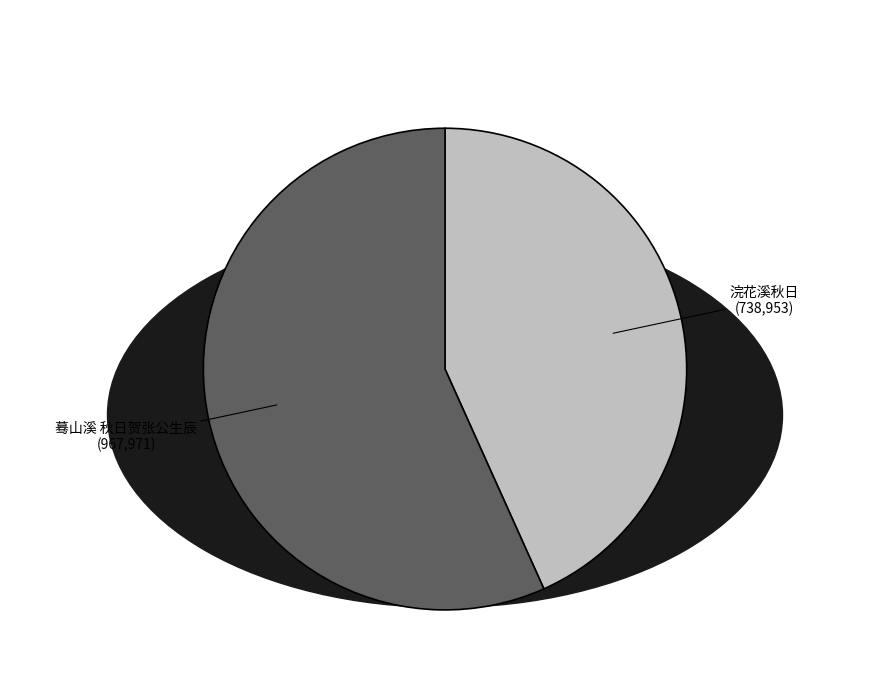

True or false: 浣花溪秋日 accounts for 43% of the total.

True